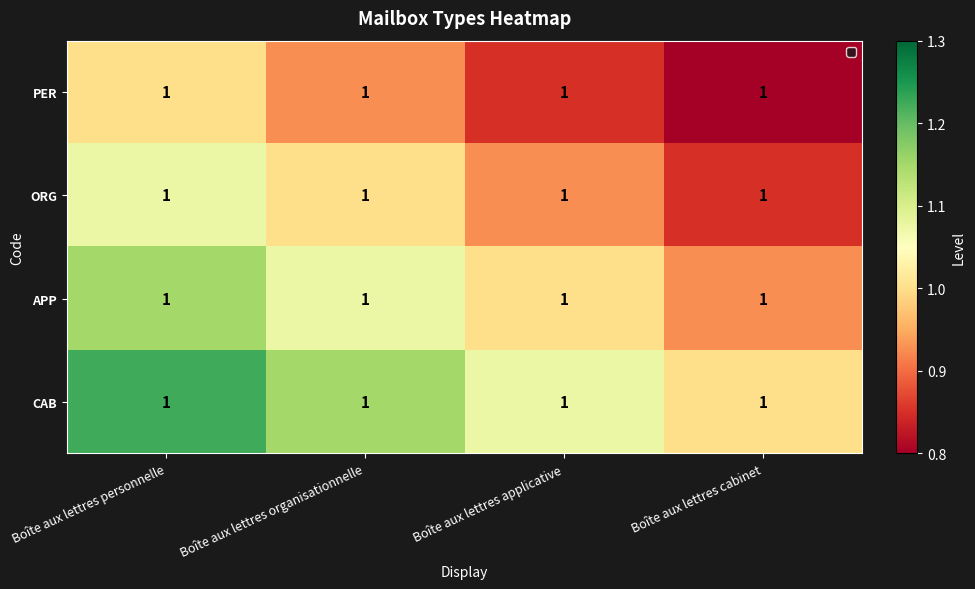

Rank the categories by ORG value from highest to lowest.

Boîte aux lettres personnelle, Boîte aux lettres organisationnelle, Boîte aux lettres applicative, Boîte aux lettres cabinet